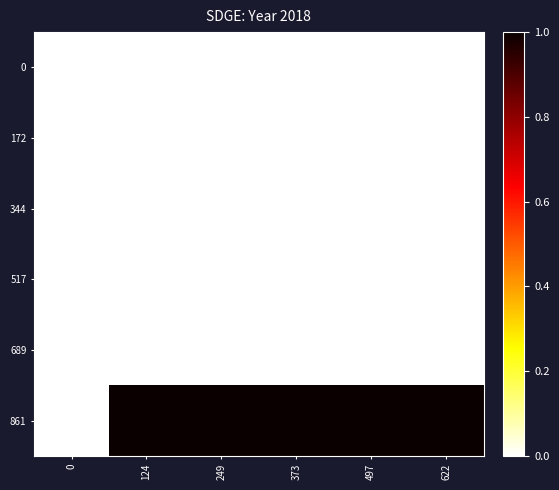

What is the difference between the highest and lowest values at 373?

1